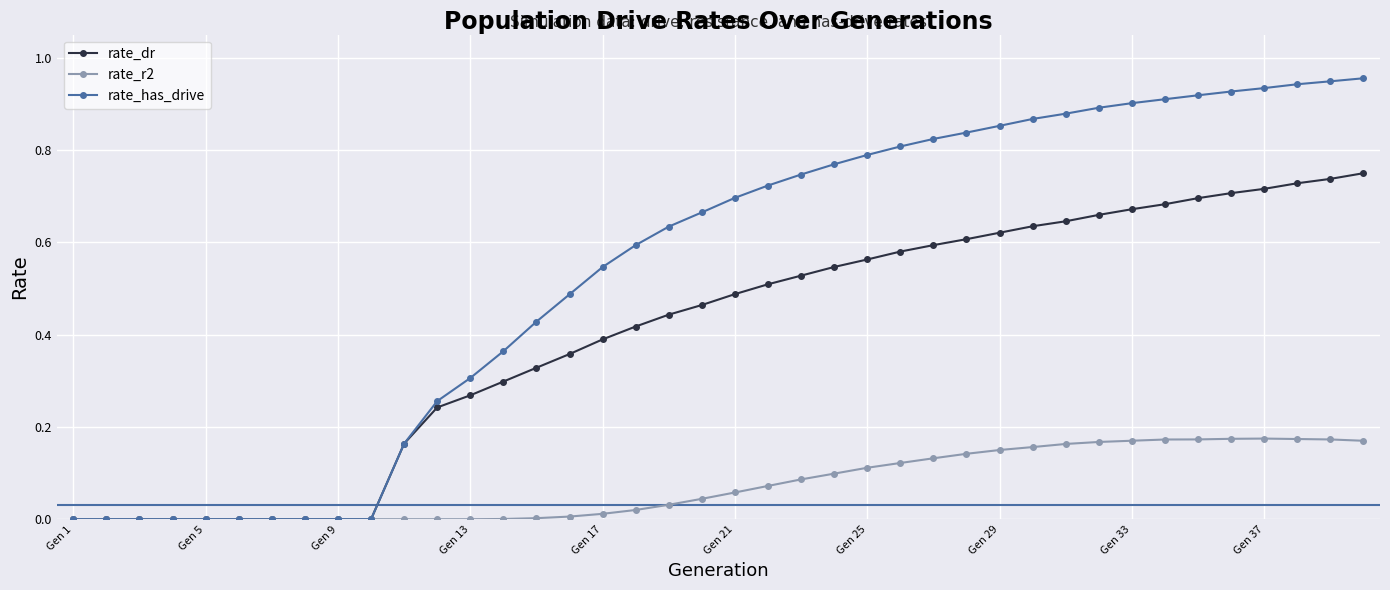

What are all the series names shown in the legend?

rate_dr, rate_r2, rate_has_drive